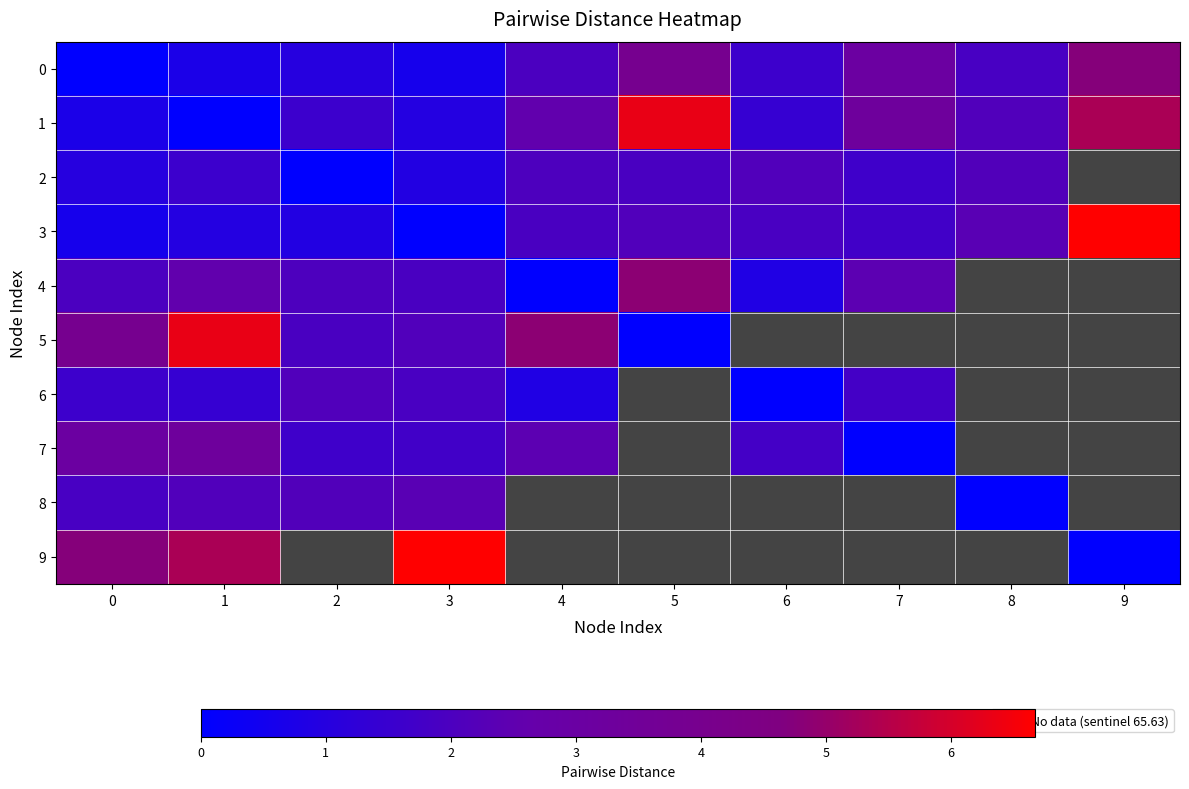

Between 2 and 7, which is larger?

7